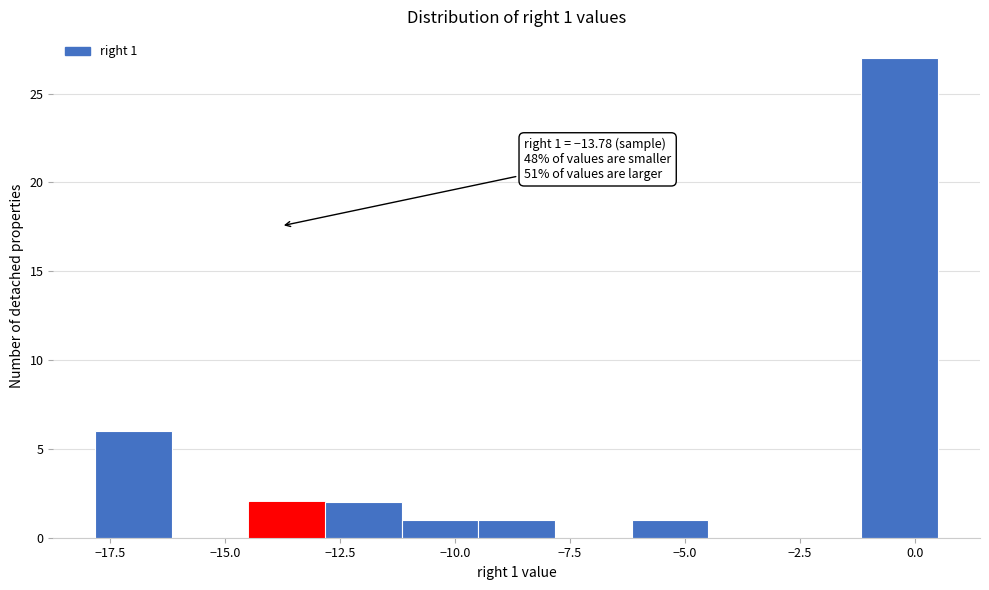

Read against the x-axis, roughly where is the centre of the tallest bar?

-0.5